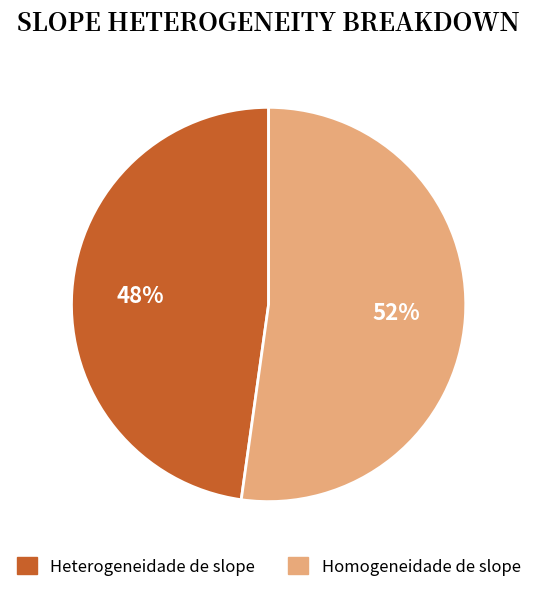

Count the number of slices in the pie.

2